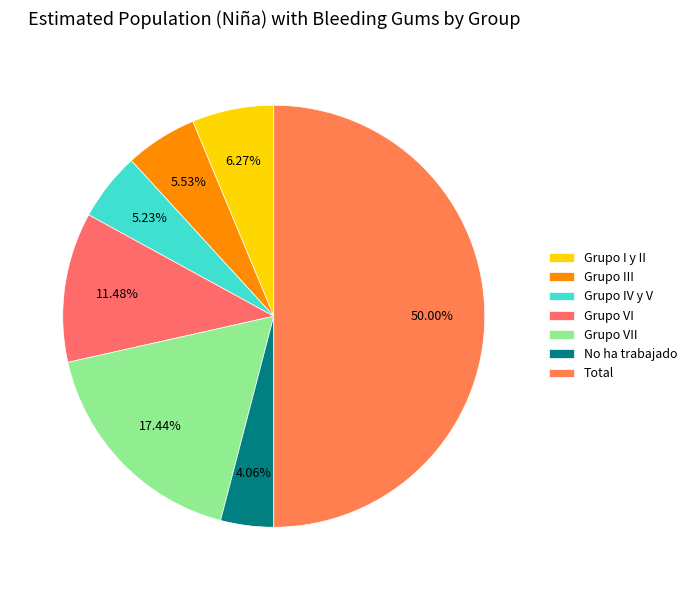

To the nearest percent, what percentage of the pie is Grupo IV y V?

5%